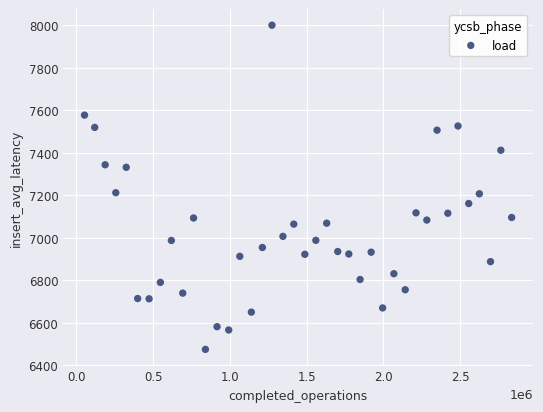

What is the range of X values (max minus min)?

2782643.0